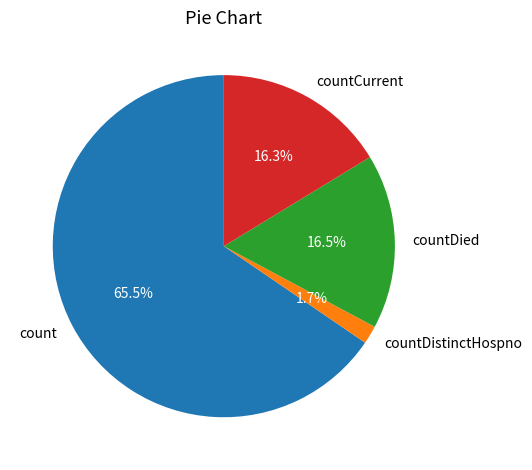

Which slice is the smallest?

countDistinctHospno